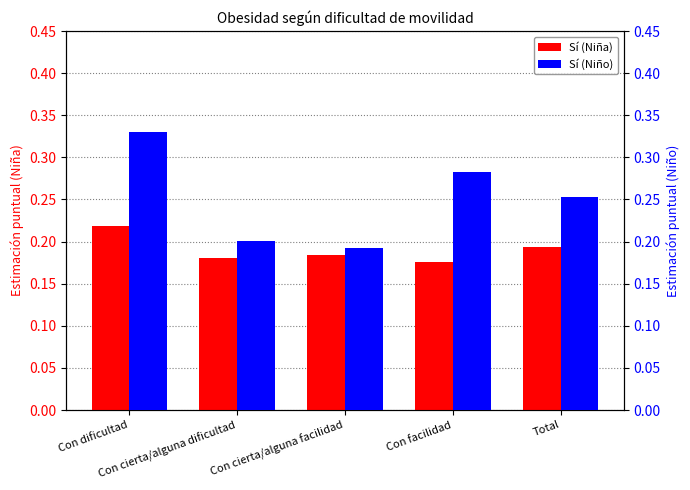

What is the maximum value shown in the chart?

0.3